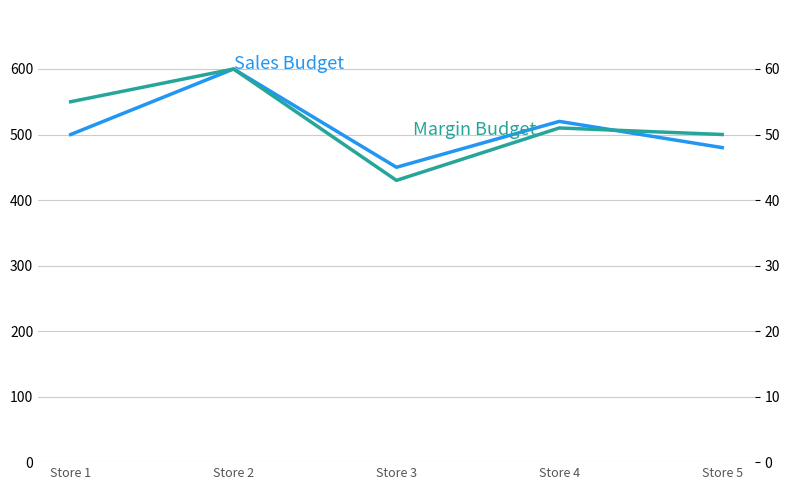

Rank the categories by Margin Budget value from highest to lowest.

Store 2, Store 1, Store 4, Store 5, Store 3